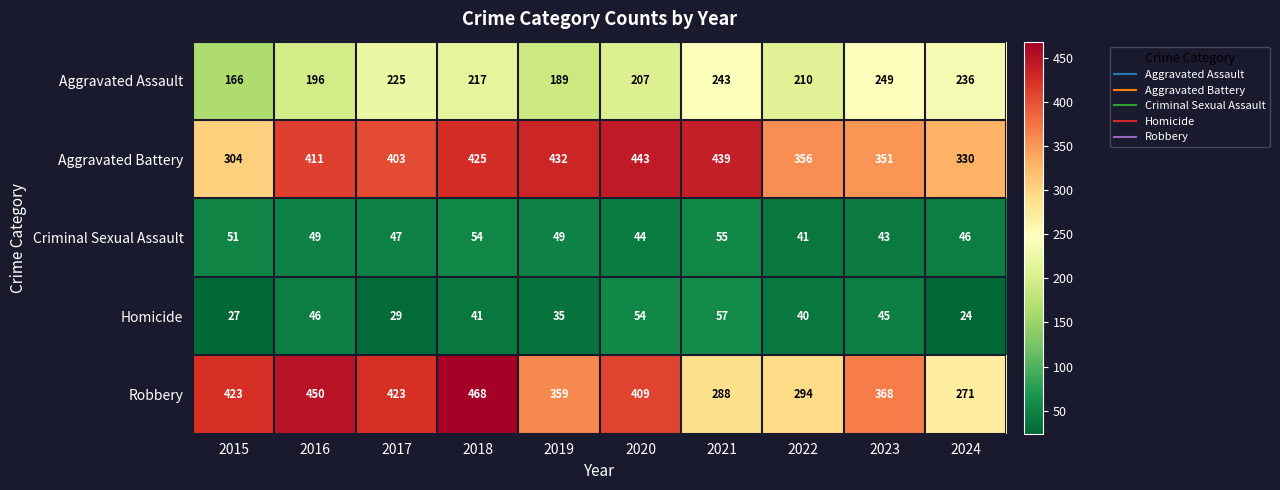

At 2023, list the series in order from smallest to largest.

Criminal Sexual Assault, Homicide, Aggravated Assault, Aggravated Battery, Robbery